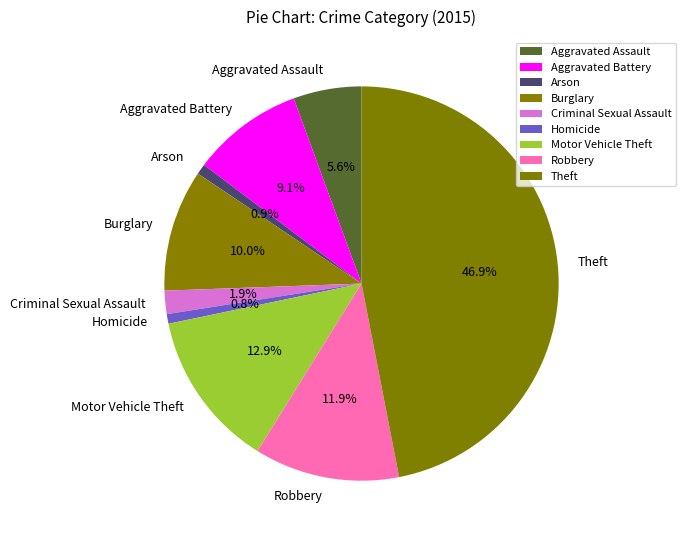

Is Homicide the majority of the pie?

No